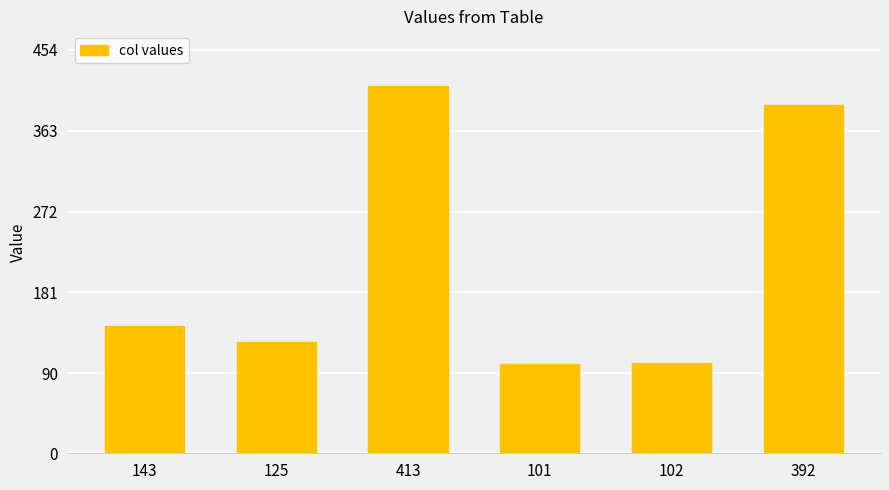

What position from the left is 102?

5